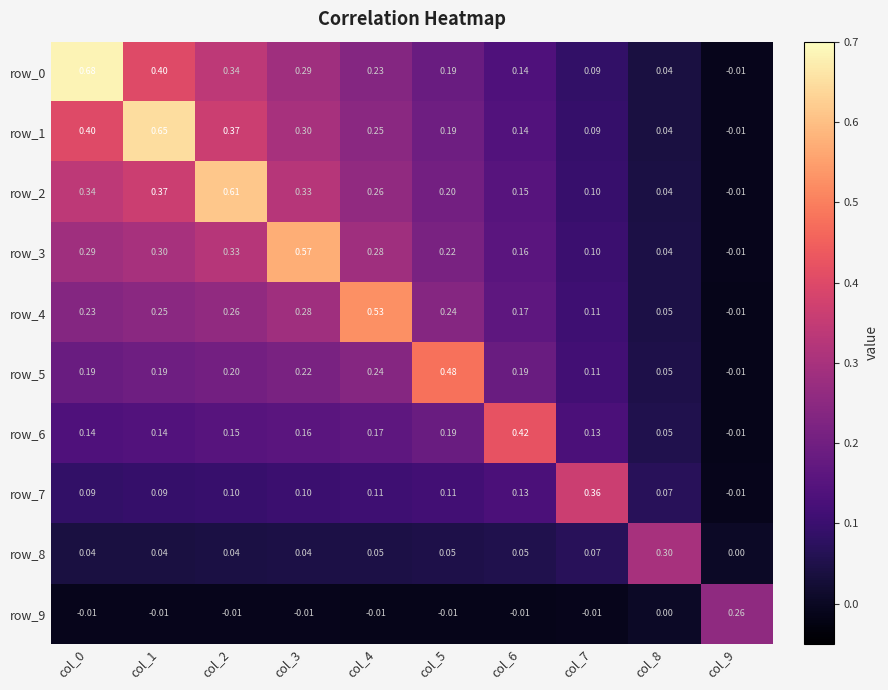

What is the sum of all row_8 values?

0.7